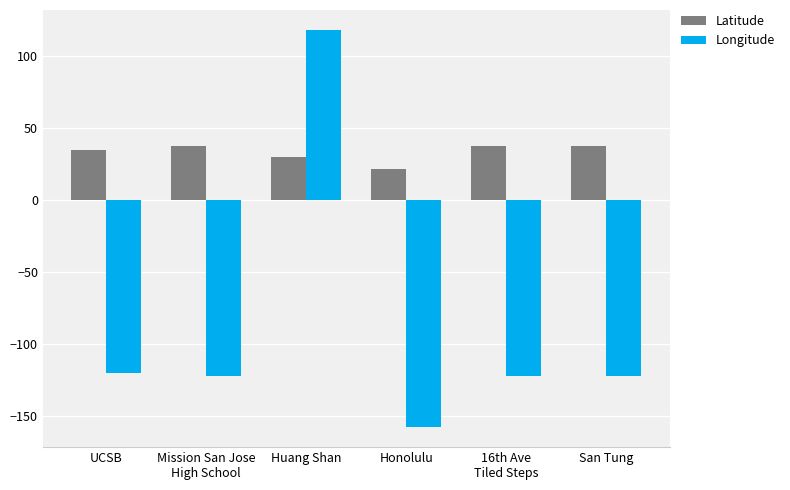

What is the average value of the Latitude series?

33.2